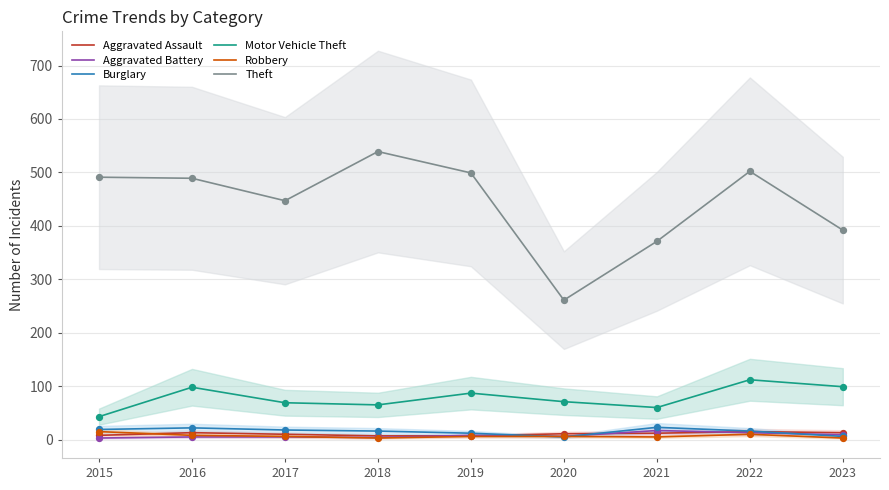

Which series reaches the maximum Y coordinate?

Theft